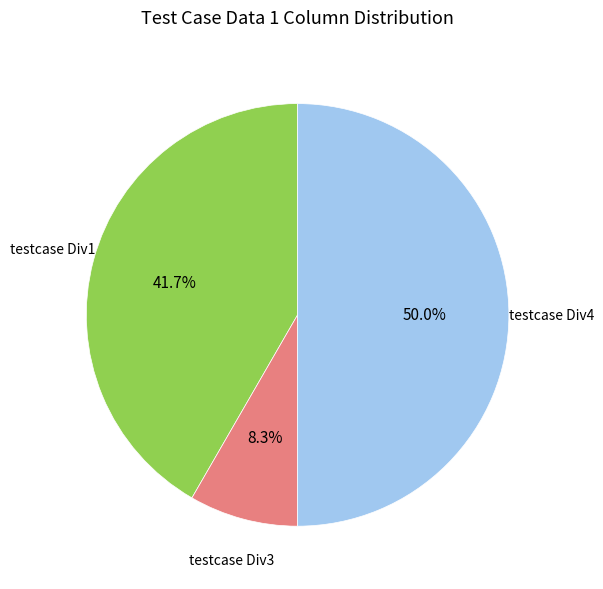

Does any single category account for the majority?

No